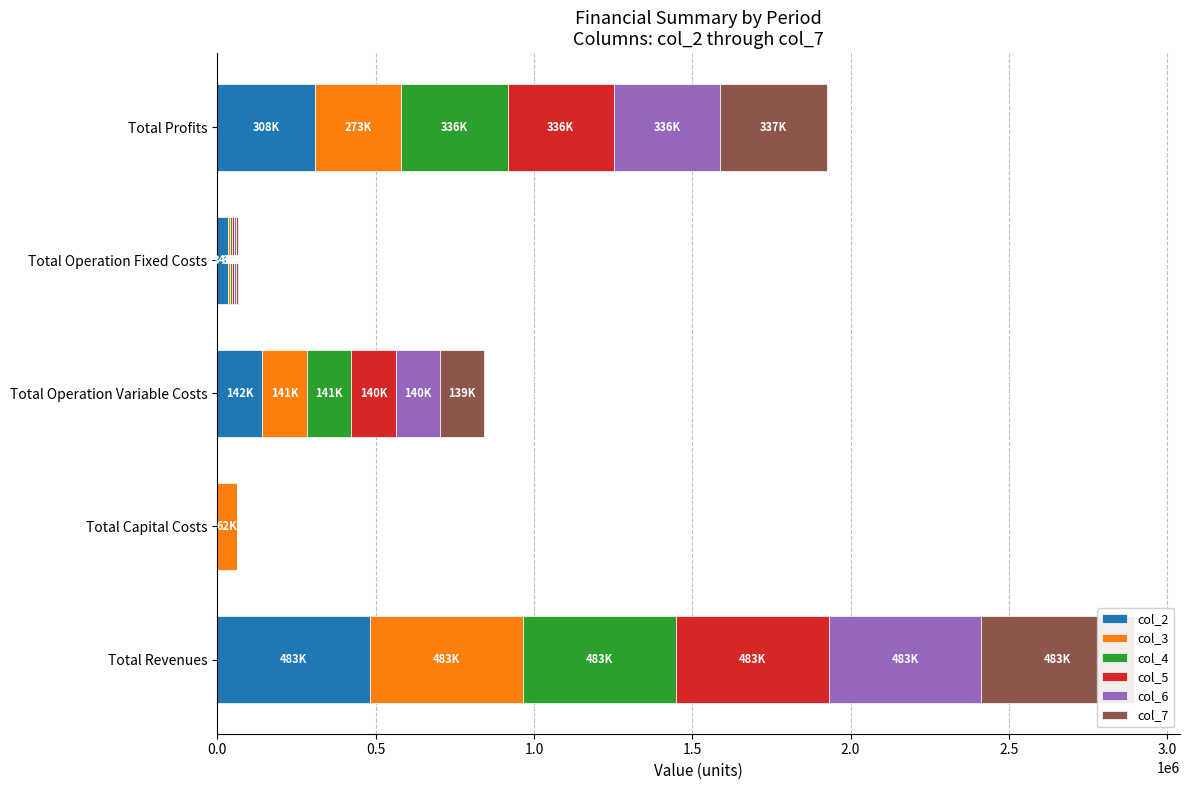

What is the value of the col_5 bar at the 3rd from the left?

140106.0